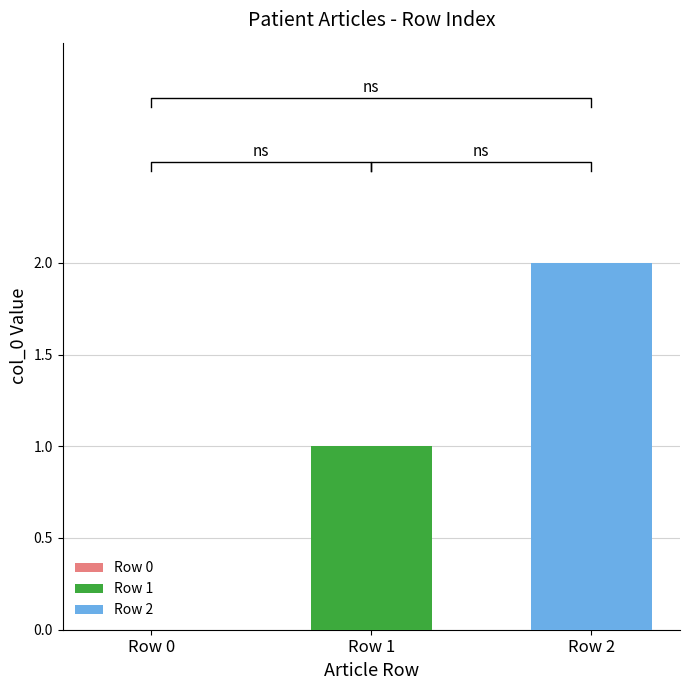

At which label is the value closest to 1?

Row 1